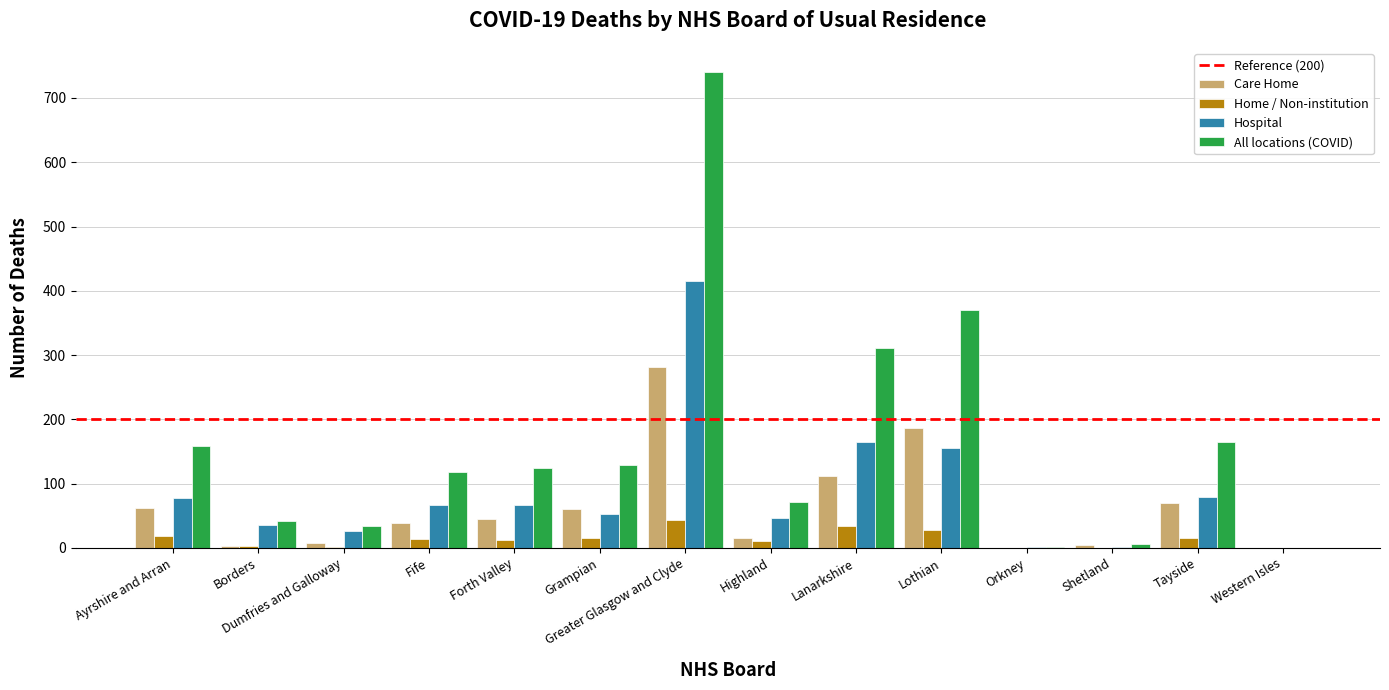

How many groups of bars are there?

14